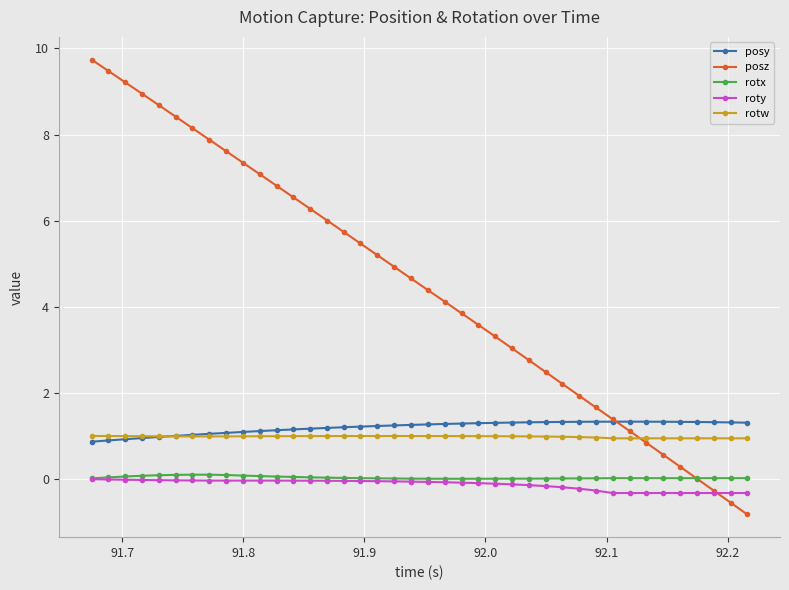

Which series has the widest spread of values?

posz